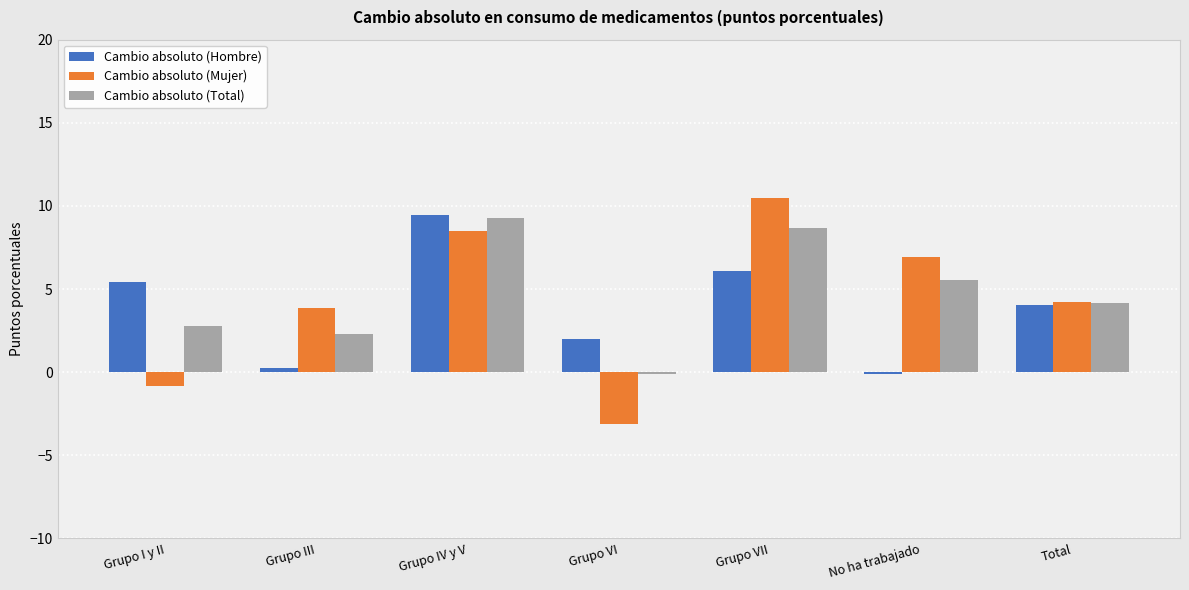

The value of Cambio absoluto (Mujer) at Grupo I y II is -0.8. True or false?

True